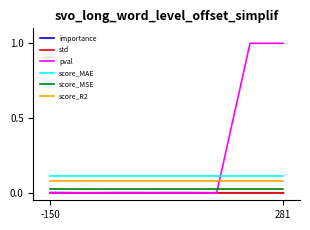

True or false: score_R2 and importance cross at least once.

False